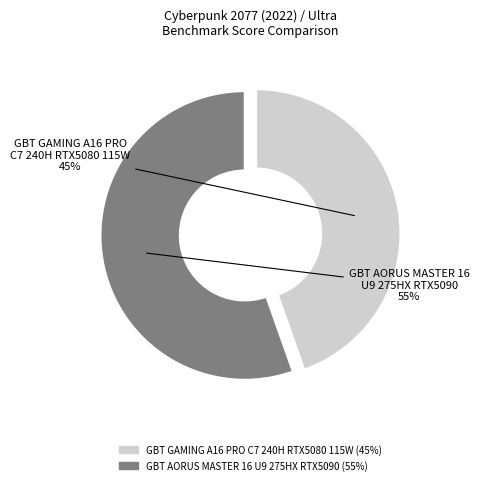

To the nearest percent, what percentage of the pie is GBT AORUS MASTER 16 U9 275HX RTX5090?

55%